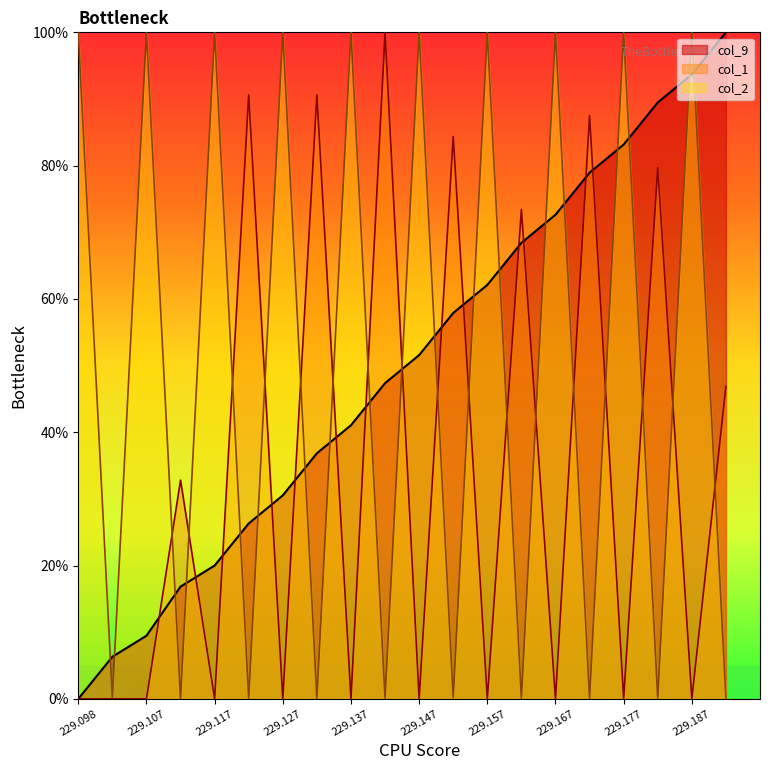

True or false: col_2 has more than 2 points higher than both neighbors.

True